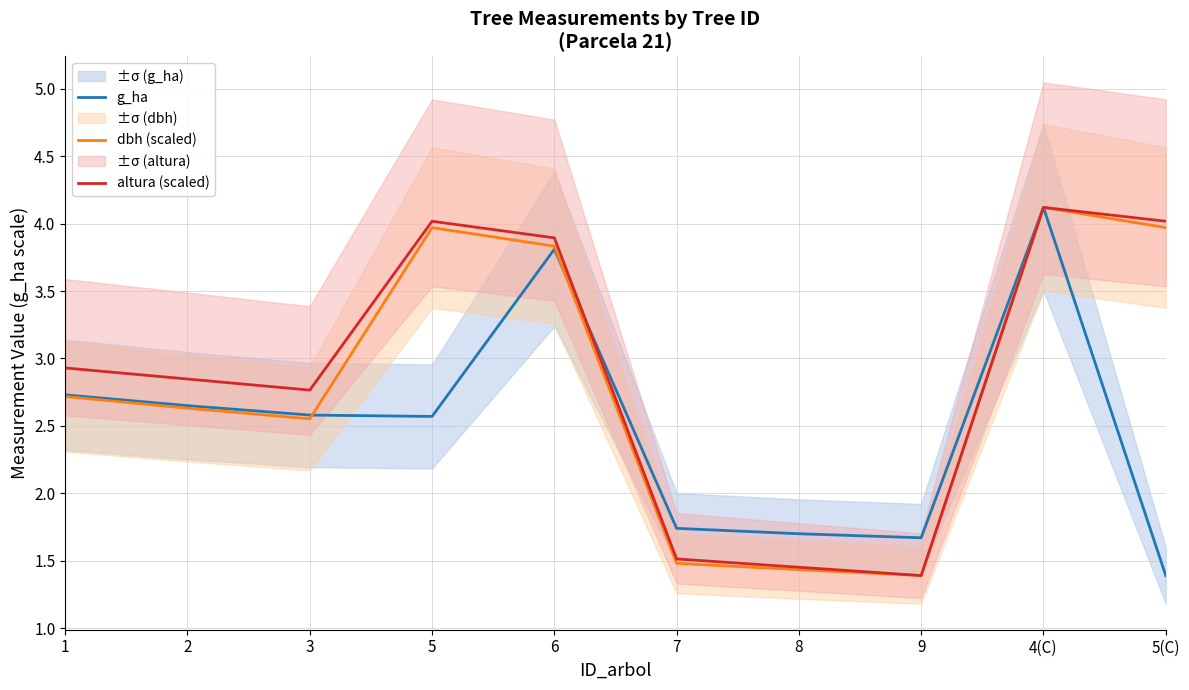

At which category is the sum across all series the highest?

4(C)